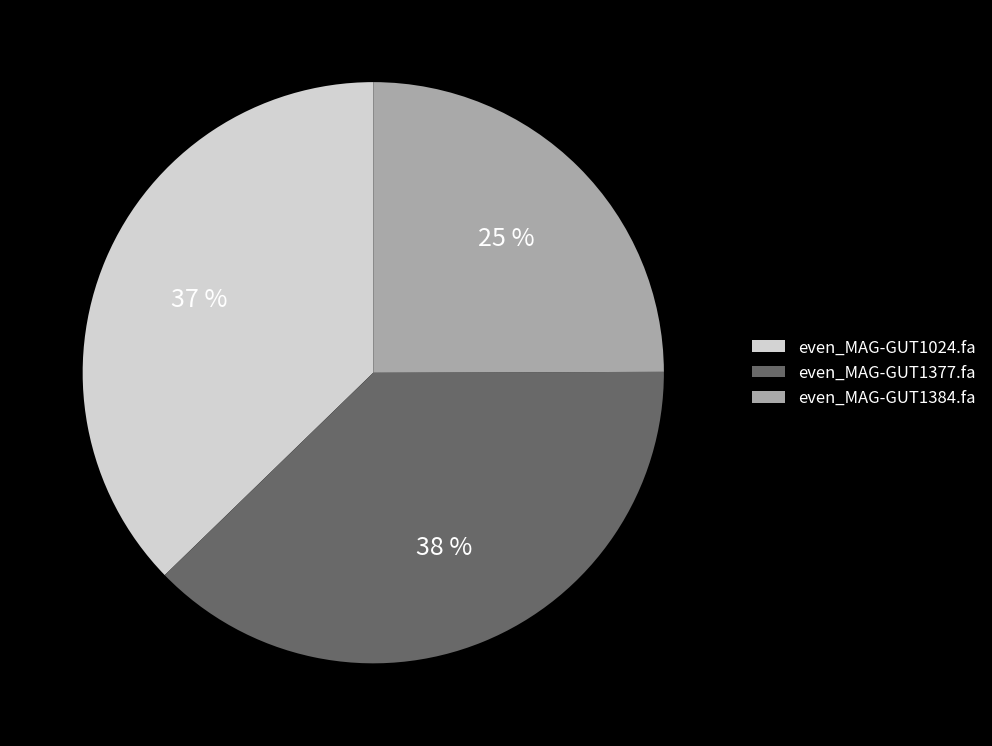

Does even_MAG-GUT1024.fa represent more than half of the total?

No